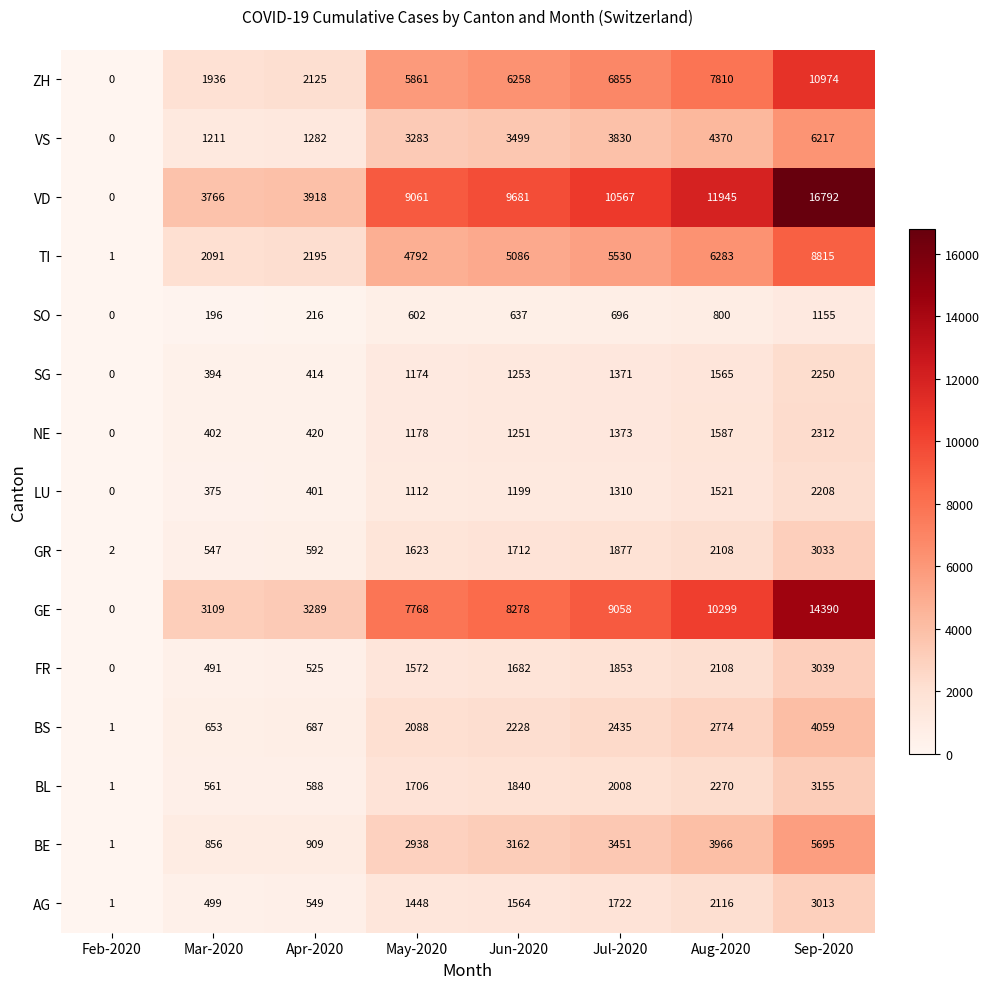

List the series in order of their peak value, highest first.

VD, GE, ZH, TI, VS, BE, BS, BL, FR, GR, AG, NE, SG, LU, SO